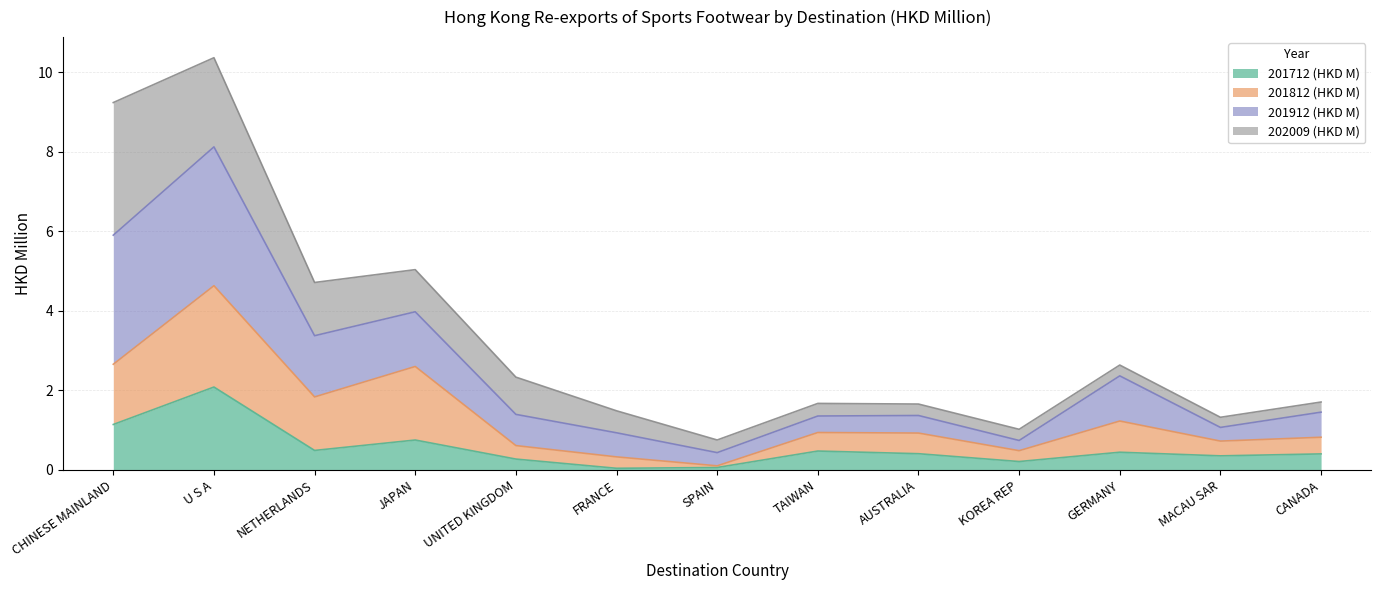

At which category is the sum across all series the highest?

U S A